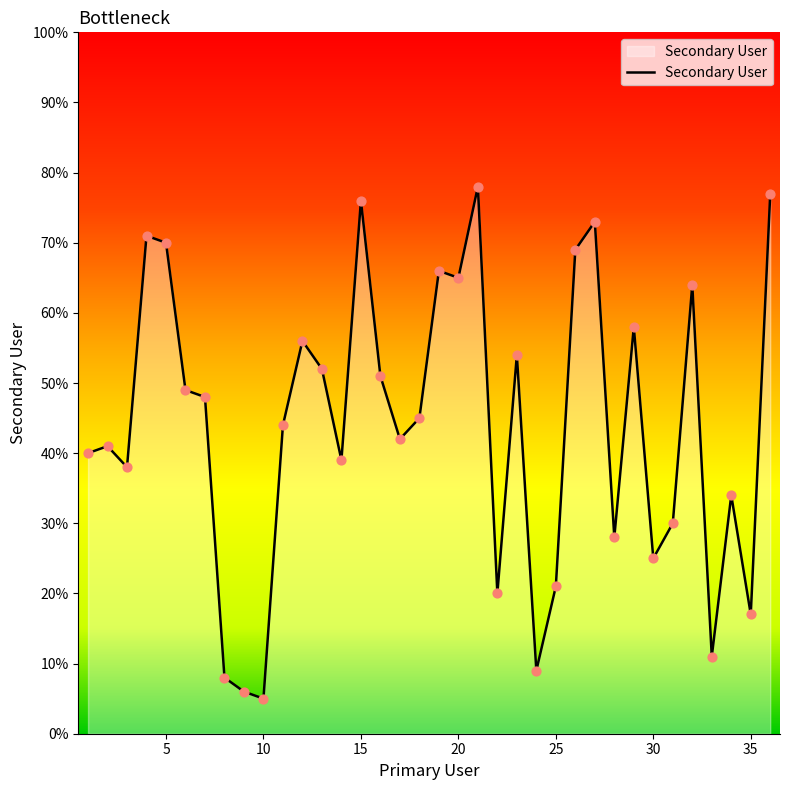

What is the difference between the maximum and minimum values?

73